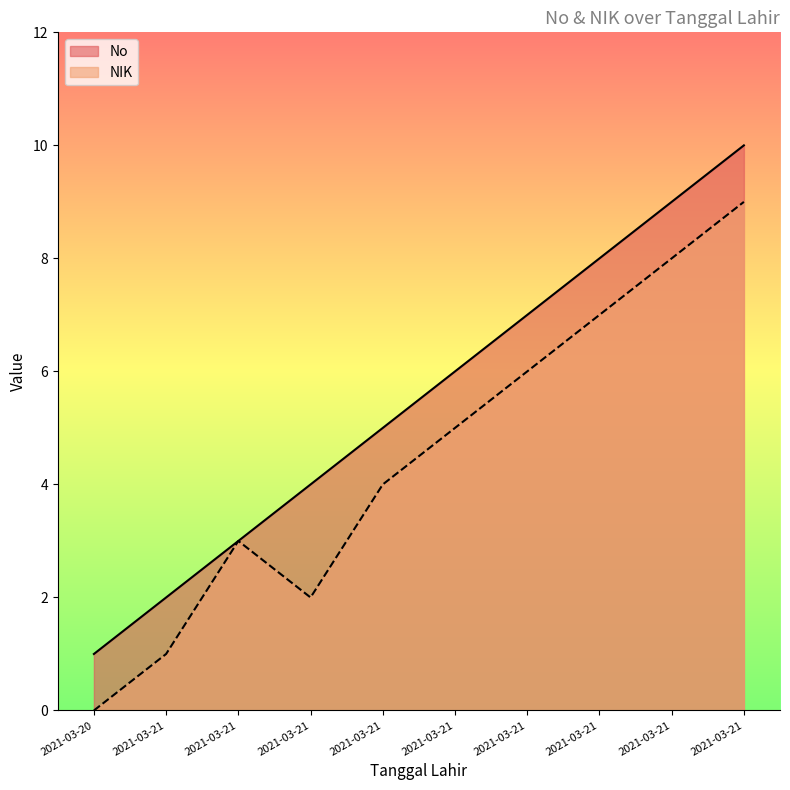

Reading left to right, what are all the values shown in this chart?

No: 1	2	3	4	5	6	7	8	9	10
NIK: 0	1	3	2	4	5	6	7	8	9